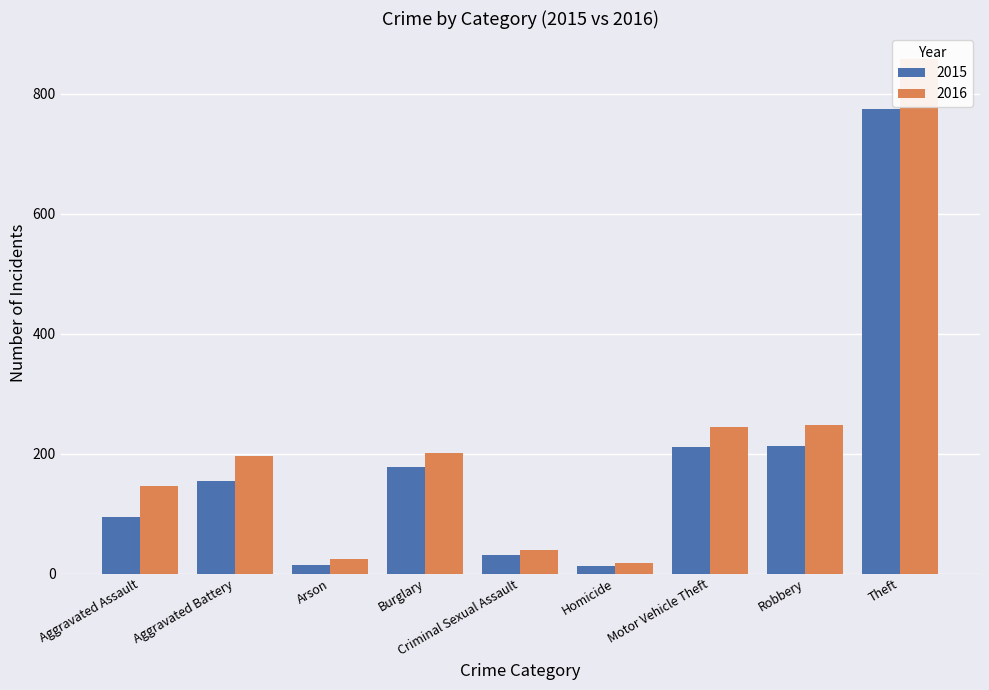

At which label is 2015 closest to 393?

Robbery